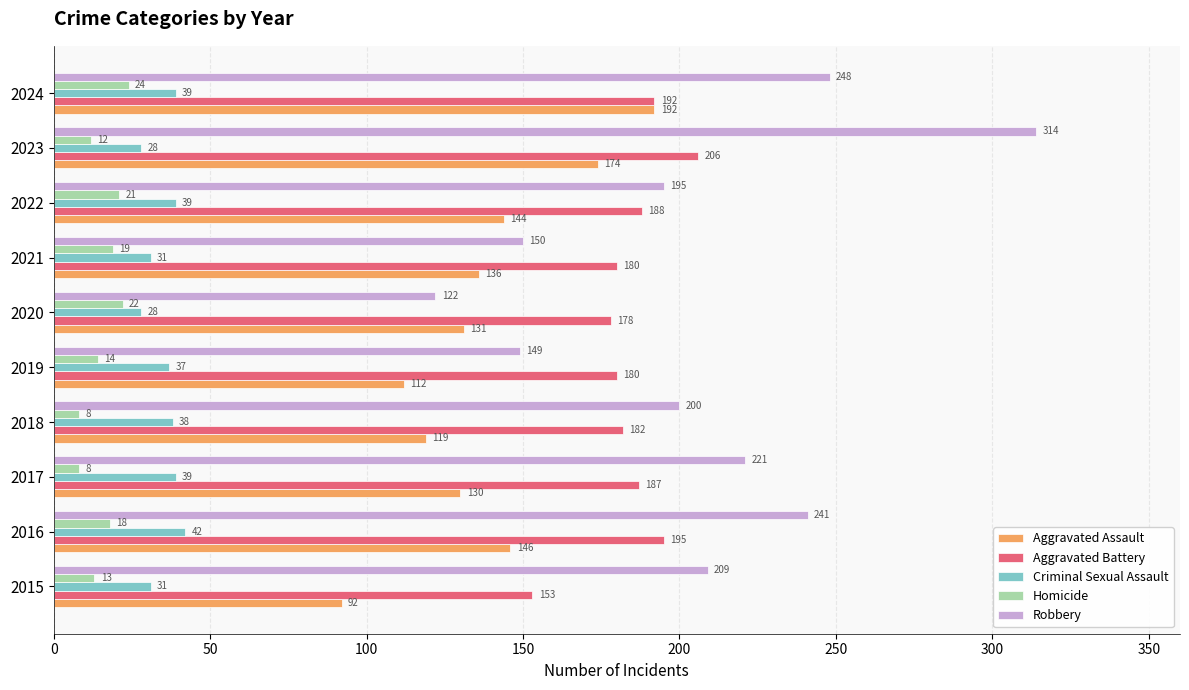

Rank the series by their maximum value, from lowest to highest.

Homicide, Criminal Sexual Assault, Aggravated Assault, Aggravated Battery, Robbery